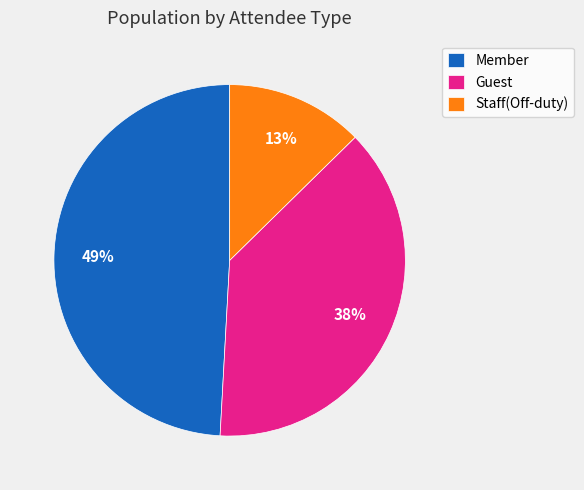

To the nearest percent, what is the average slice percentage?

33%